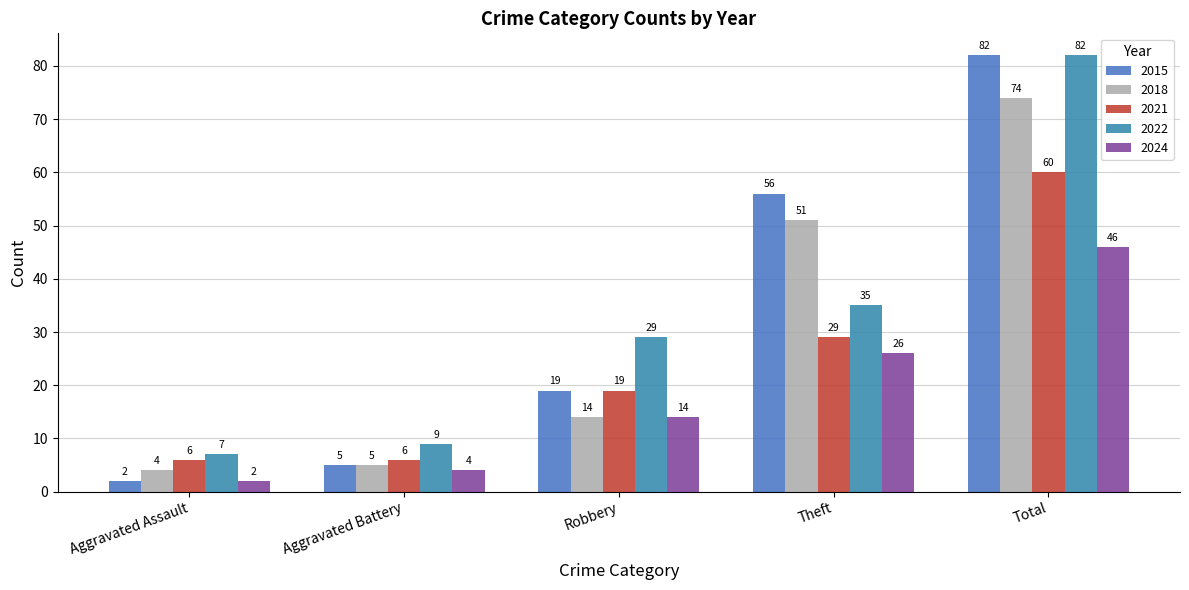

How many distinct data groups are displayed?

5